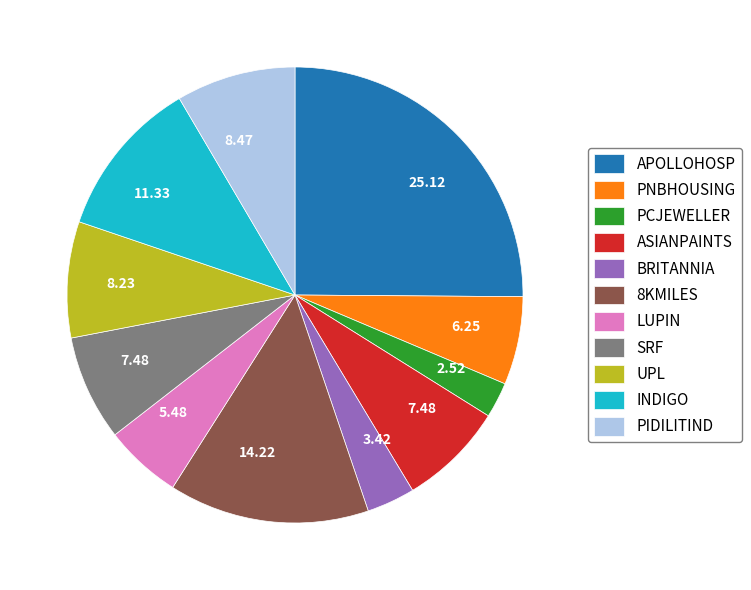

Does BRITANNIA represent more than half of the total?

No